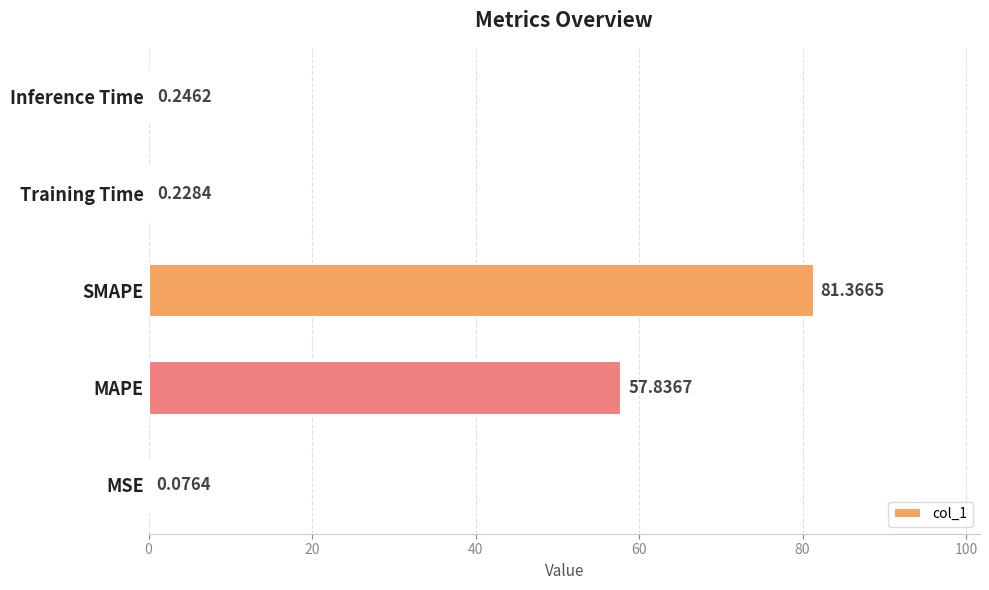

At which label is the value closest to 40?

MAPE